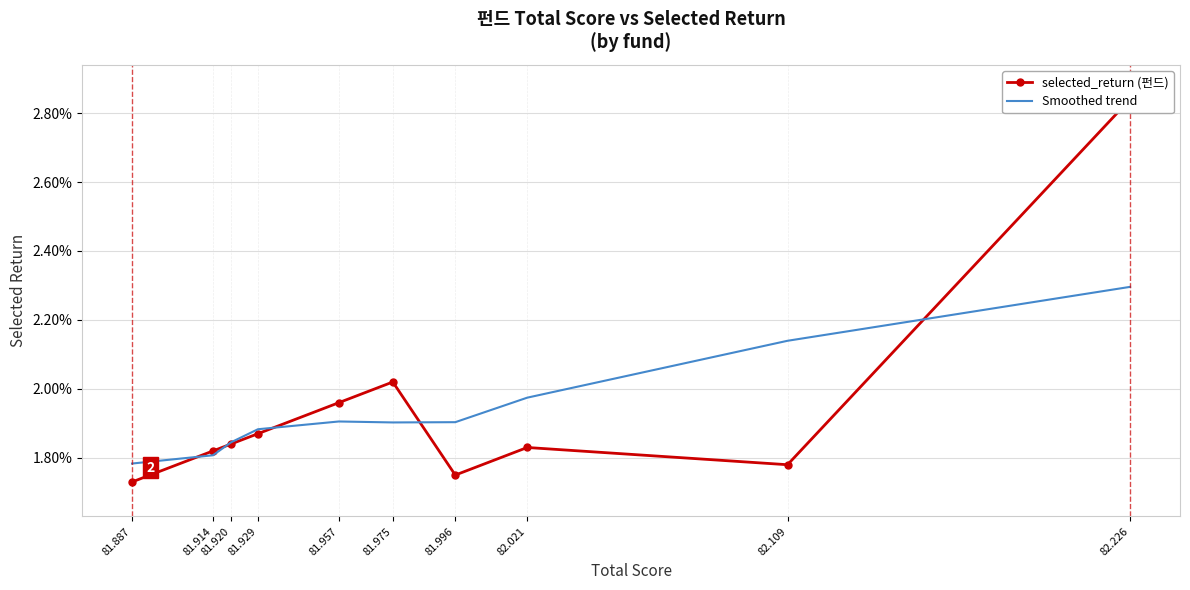

Where is selected_return (펀드) nearest to the value 0?

81.887